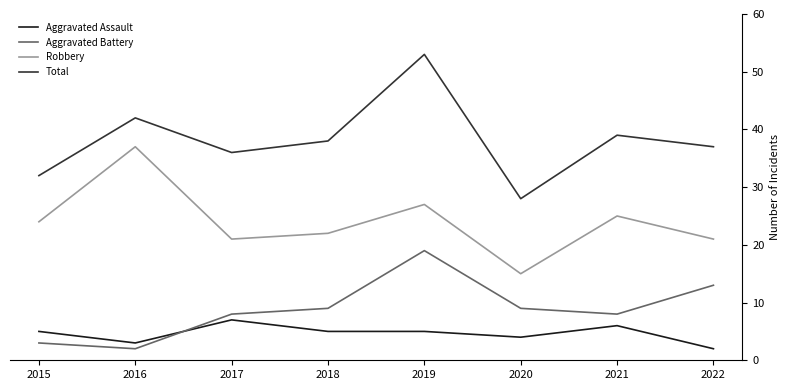

How many lines are shown in the chart?

4